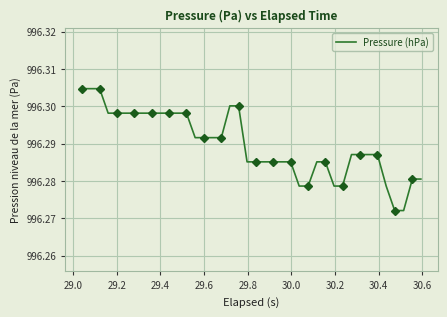

How many values are between 996 and 997?

40